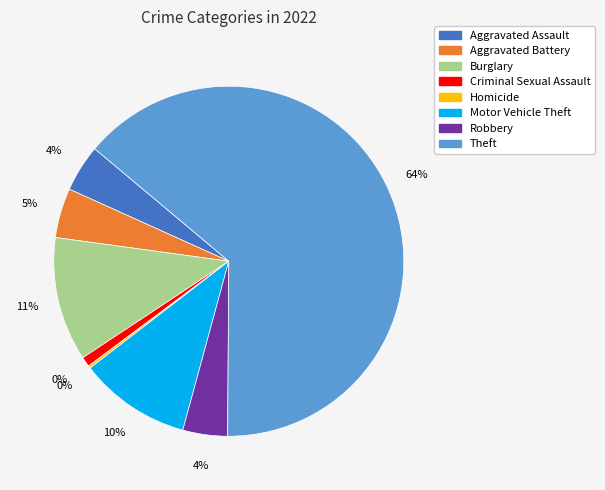

Combined, do Burglary and Aggravated Battery account for over 50%?

No